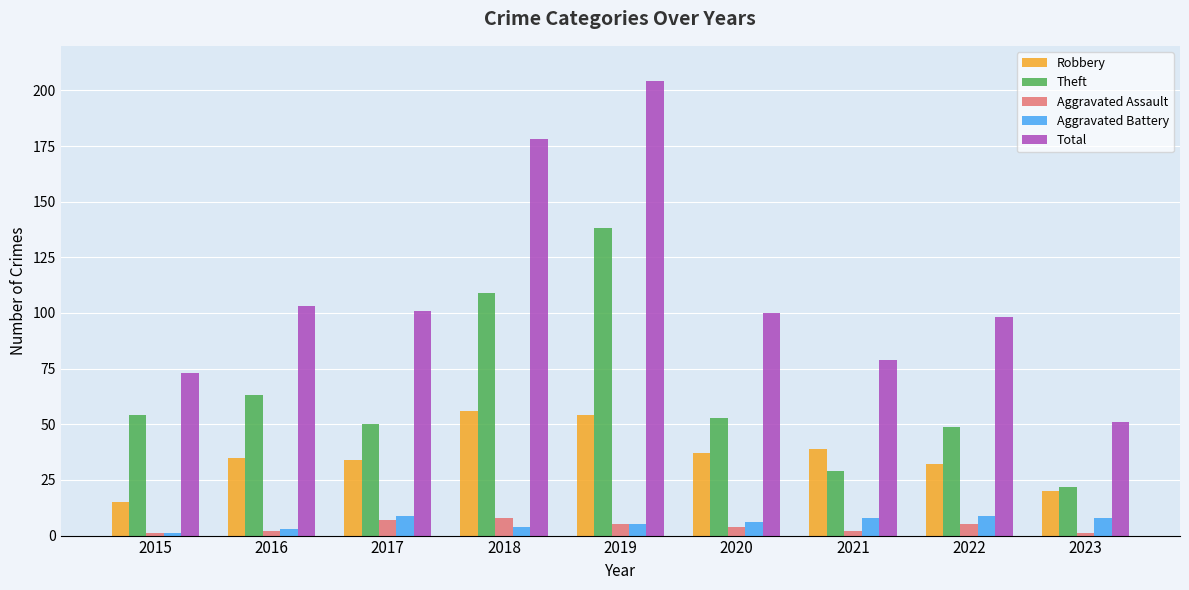

Does the chart contain any negative values?

No